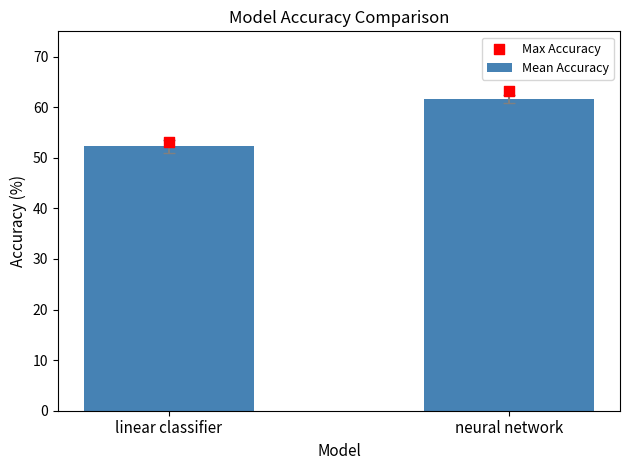

At how many categories does at least one series exceed 52?

2